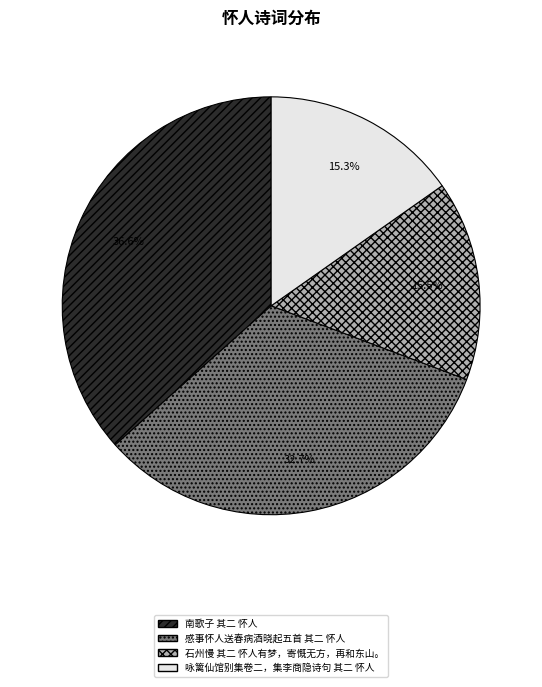

Is there a majority slice in this chart?

No